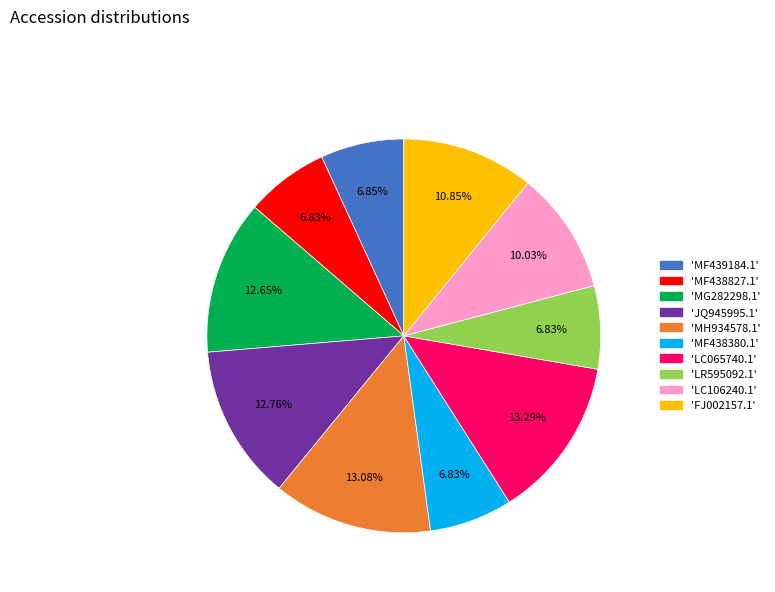

Is there any slice that represents more than half of the pie?

No